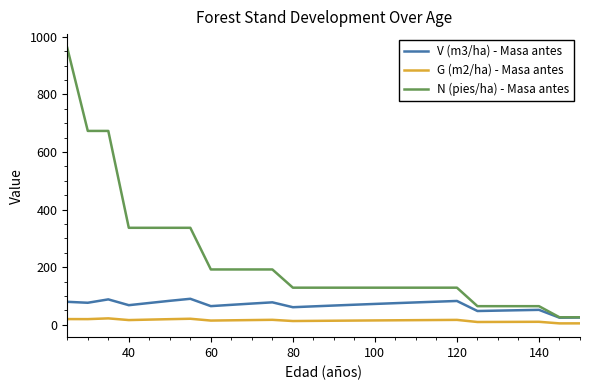

Which series has the widest spread of values?

N (pies/ha) - Masa antes